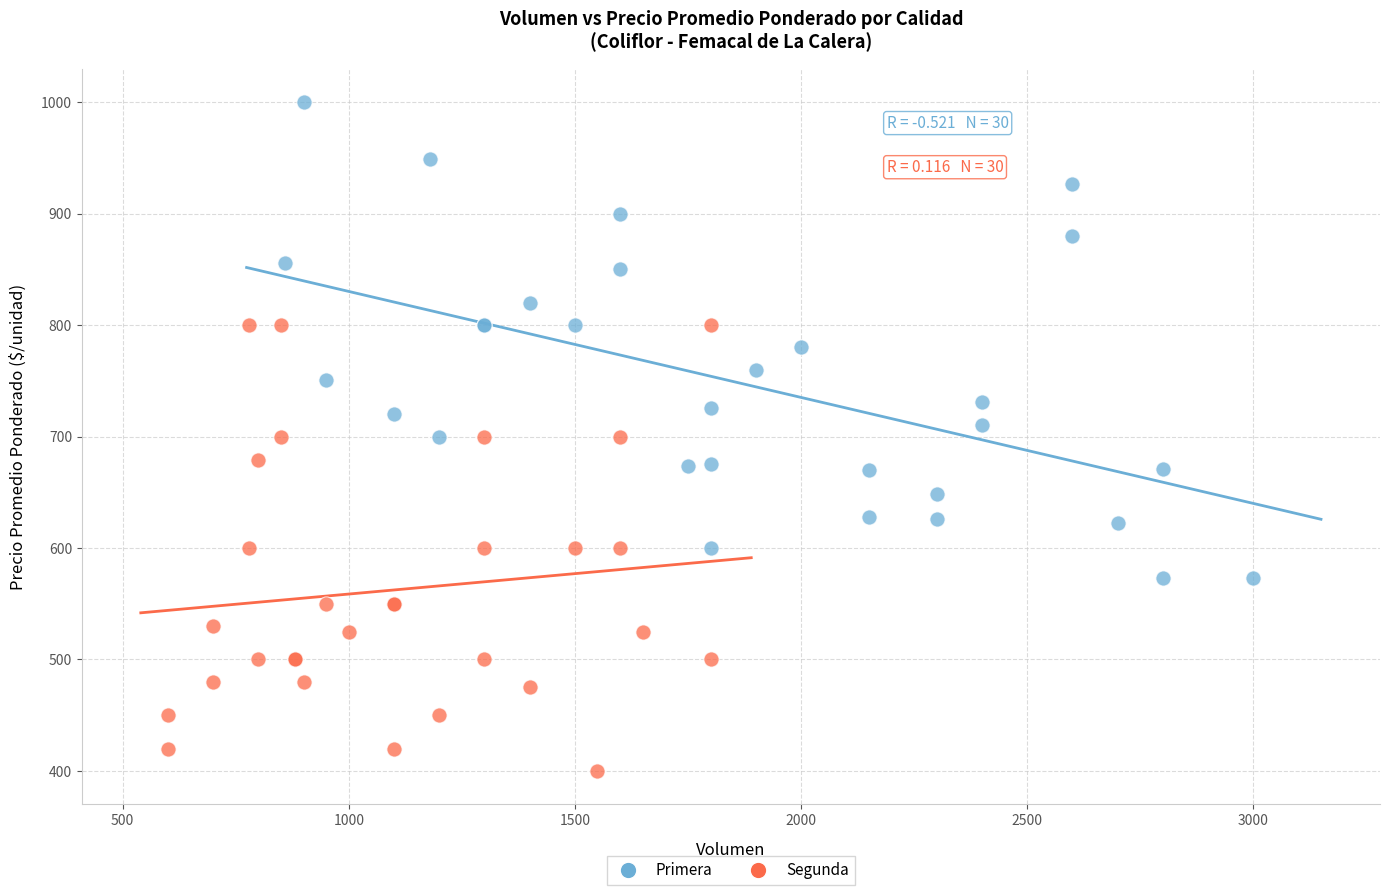

What are all the series names shown in the legend?

Primera, Segunda